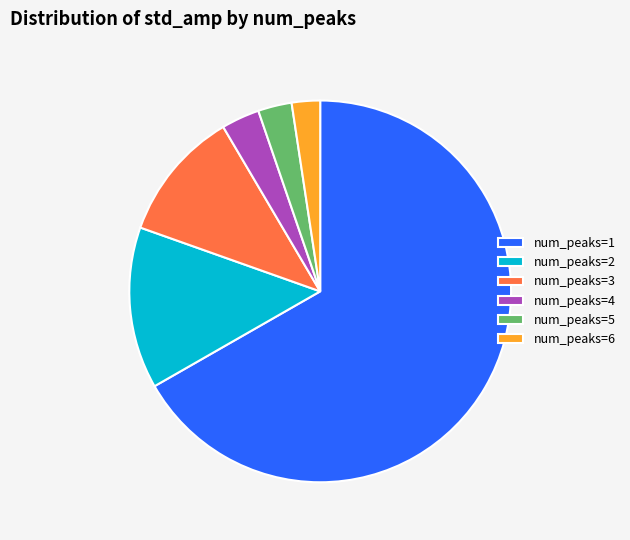

The num_peaks=5 slice represents 3% of the pie. True or false?

True